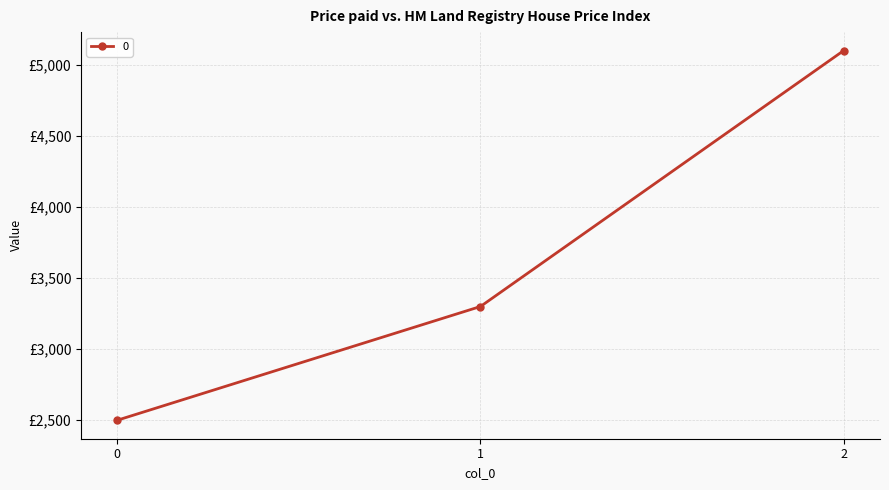

What value does the data have at 2, to the nearest 50?

5100